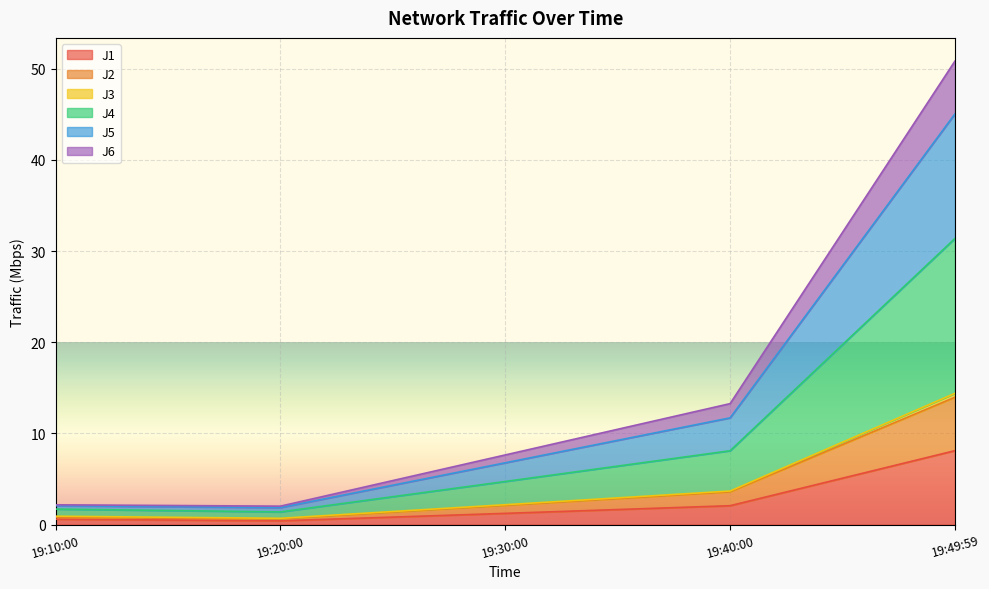

At which category is the sum across all series the highest?

19:49:59